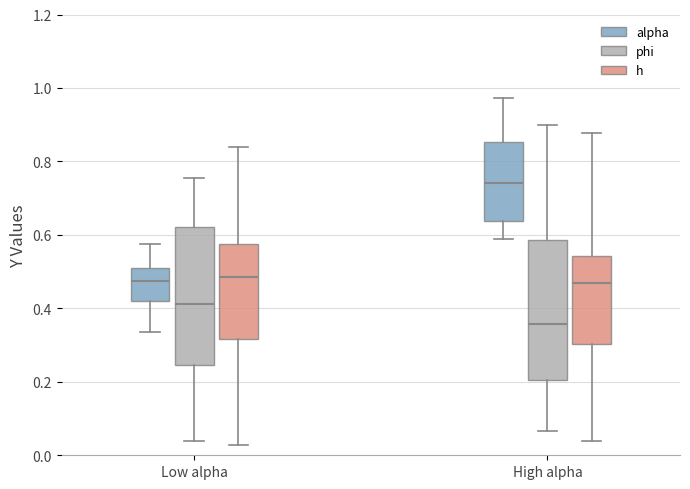

Which box's median line is the lowest?

High alpha (phi)